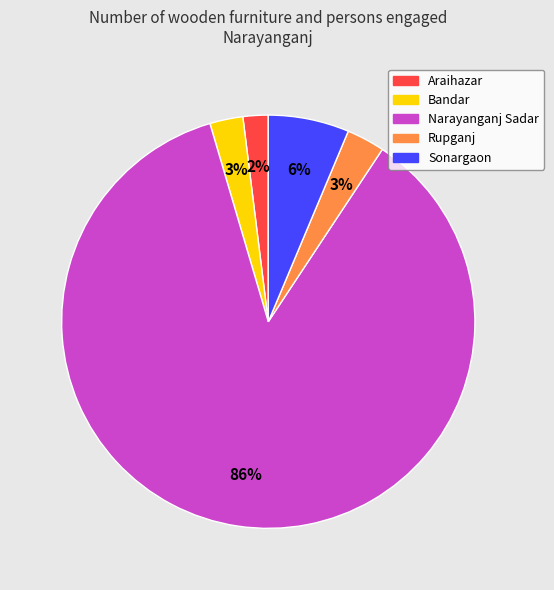

Do Narayanganj Sadar and Rupganj together represent more than half of the pie?

Yes